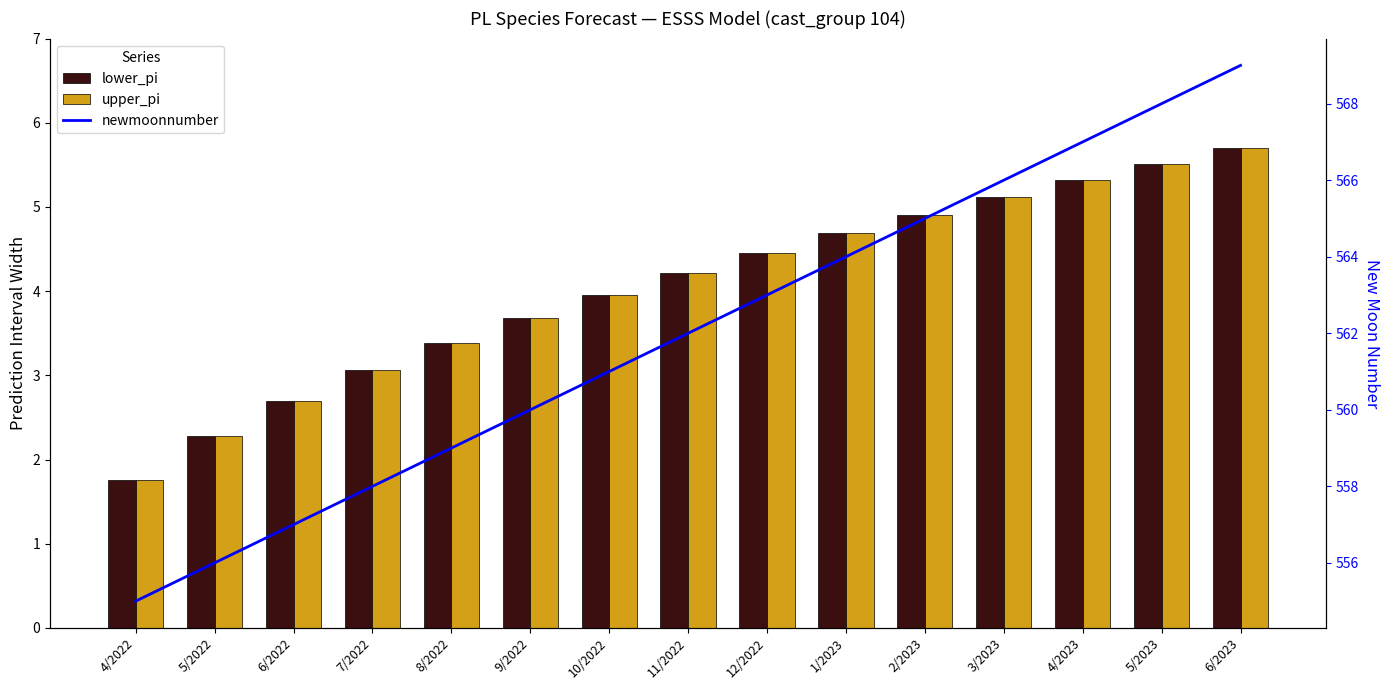

Are the bars horizontal?

No